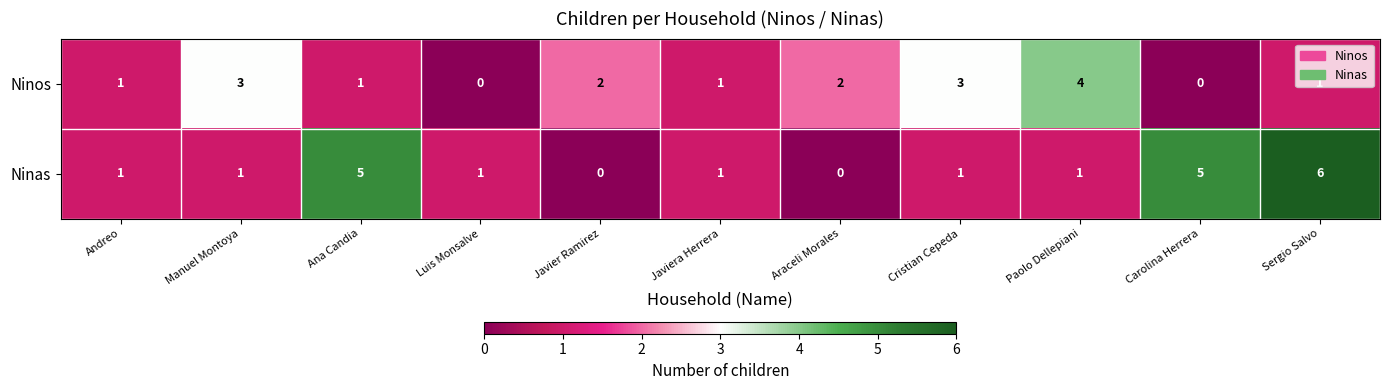

At how many categories does at least one series exceed 0?

11